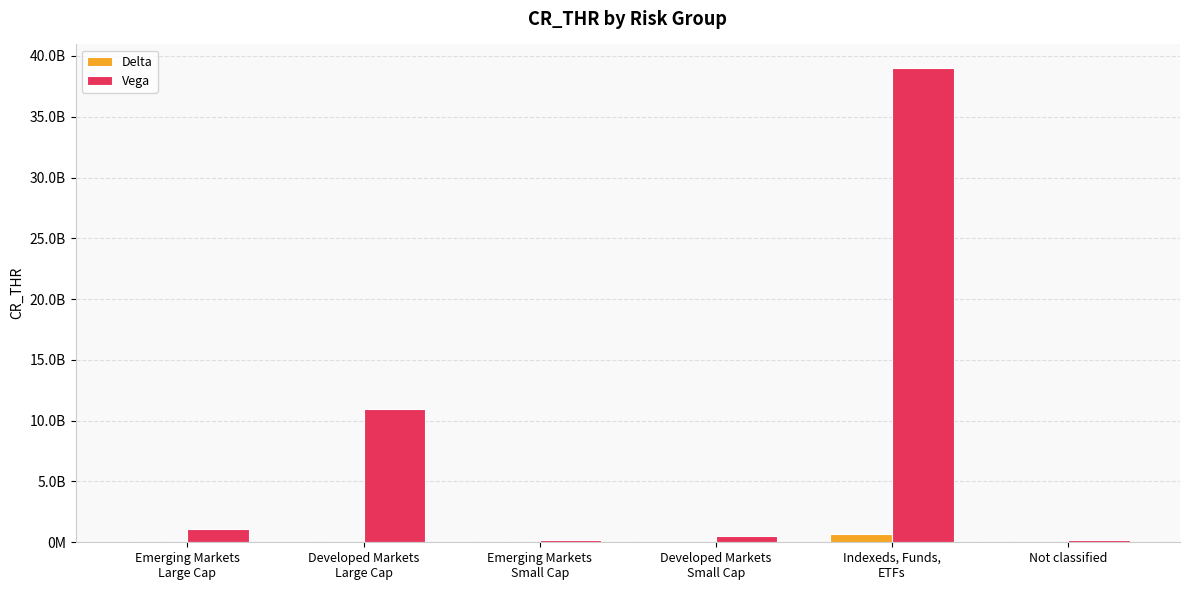

Which series changed the most between Emerging Markets
Large Cap and Developed Markets
Large Cap?

Vega